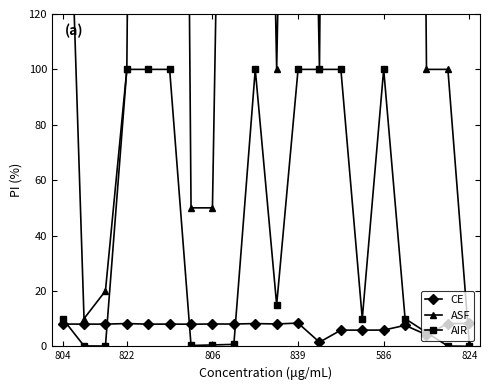

The CE series shows 5.9 at 586. True or false?

True